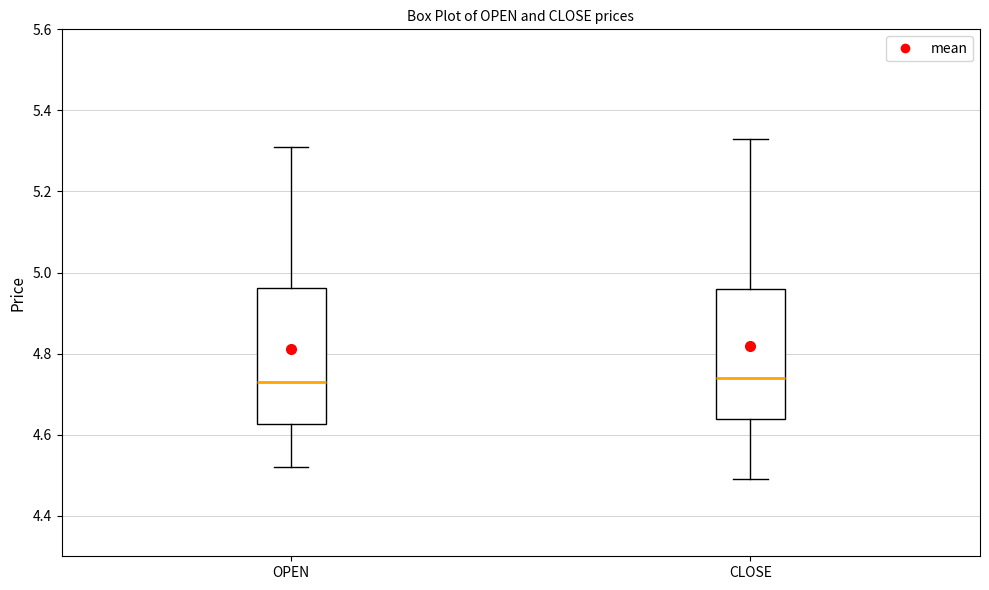

Reading left to right, transcribe this box plot: for each box, give where its median line is, the range the box spans, and where its two whiskers end, as read against the y-axis. The values are not printed on the chart, so give them approximately, as read against the axis.

OPEN: median 4.74, box 4.62 to 4.96, whiskers 4.52 to 5.32
CLOSE: median 4.74, box 4.64 to 4.96, whiskers 4.50 to 5.34